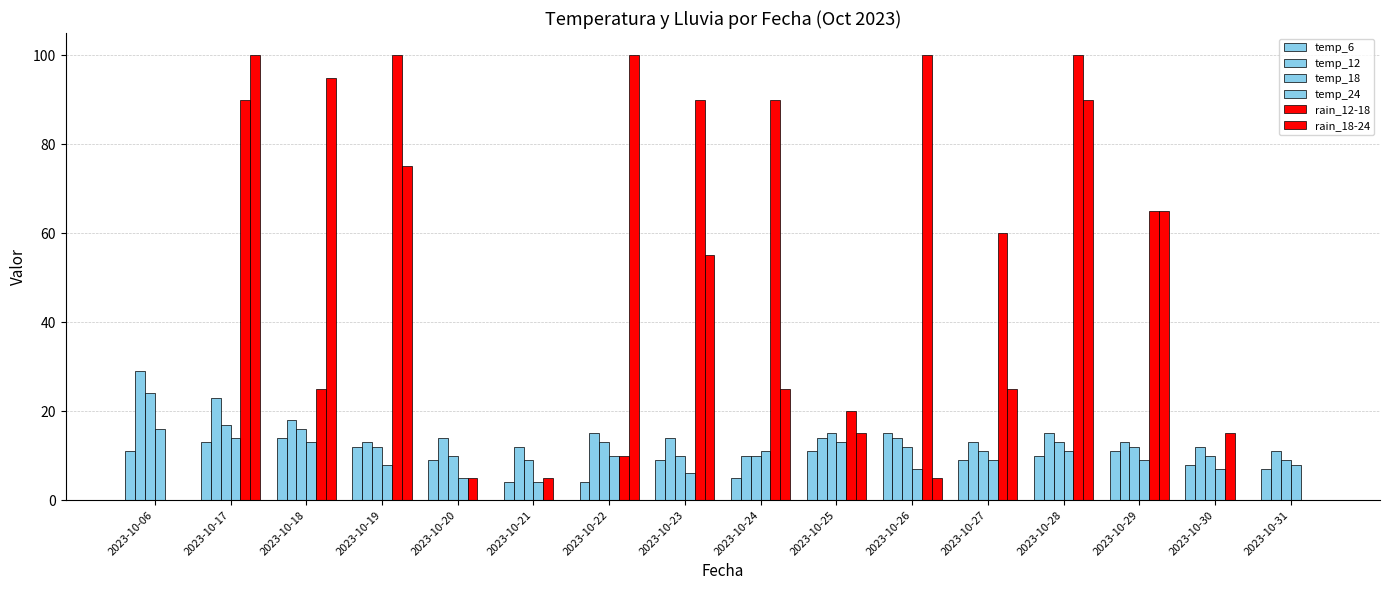

What is the highest value of the temp_12 series?

29